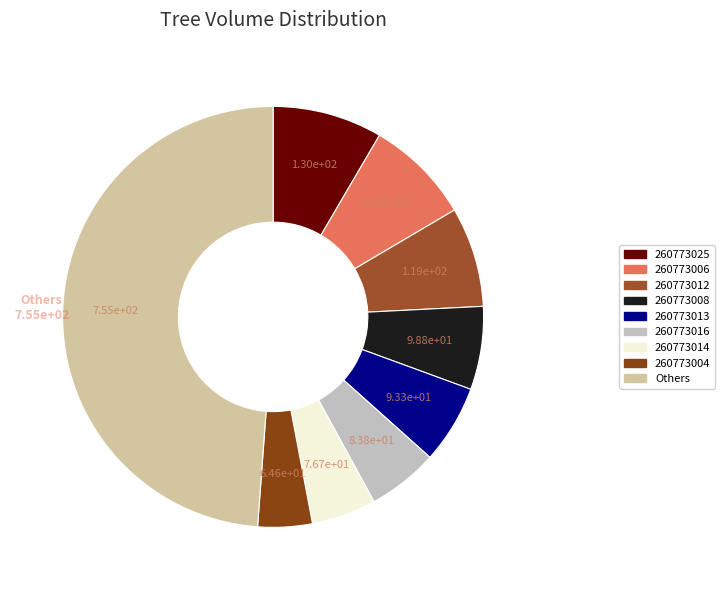

How many segments does this pie chart have?

9